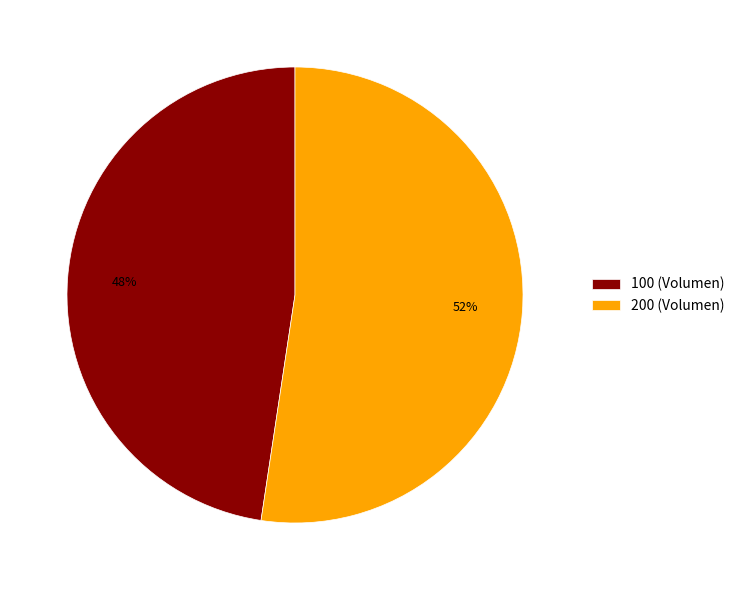

Which category has the smallest portion of the pie?

100 (Volumen)